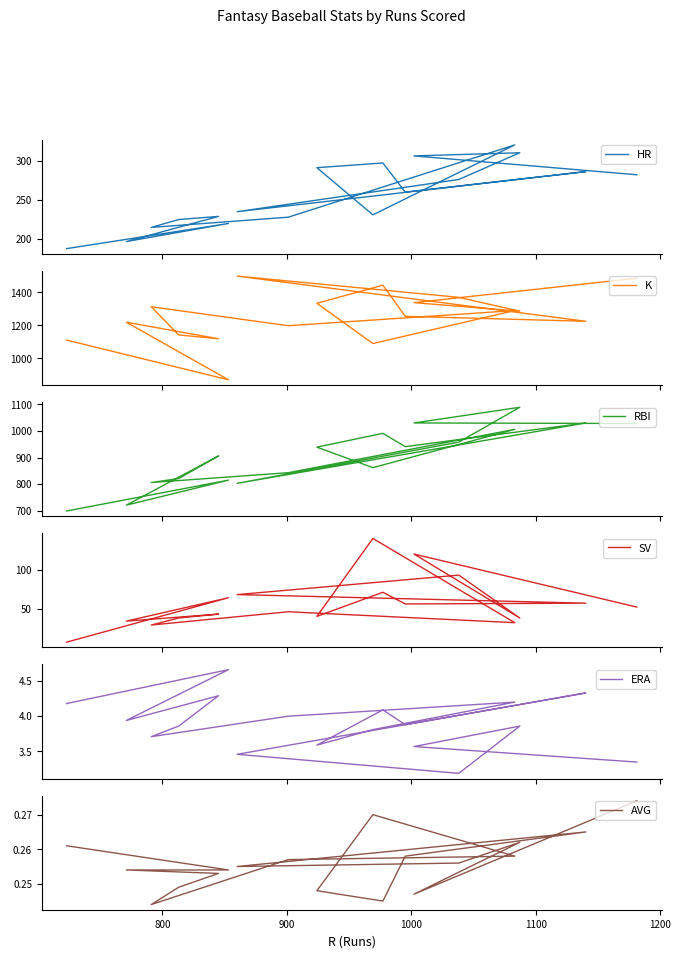

Rank the series by their maximum value, from lowest to highest.

AVG, ERA, SV, HR, RBI, K